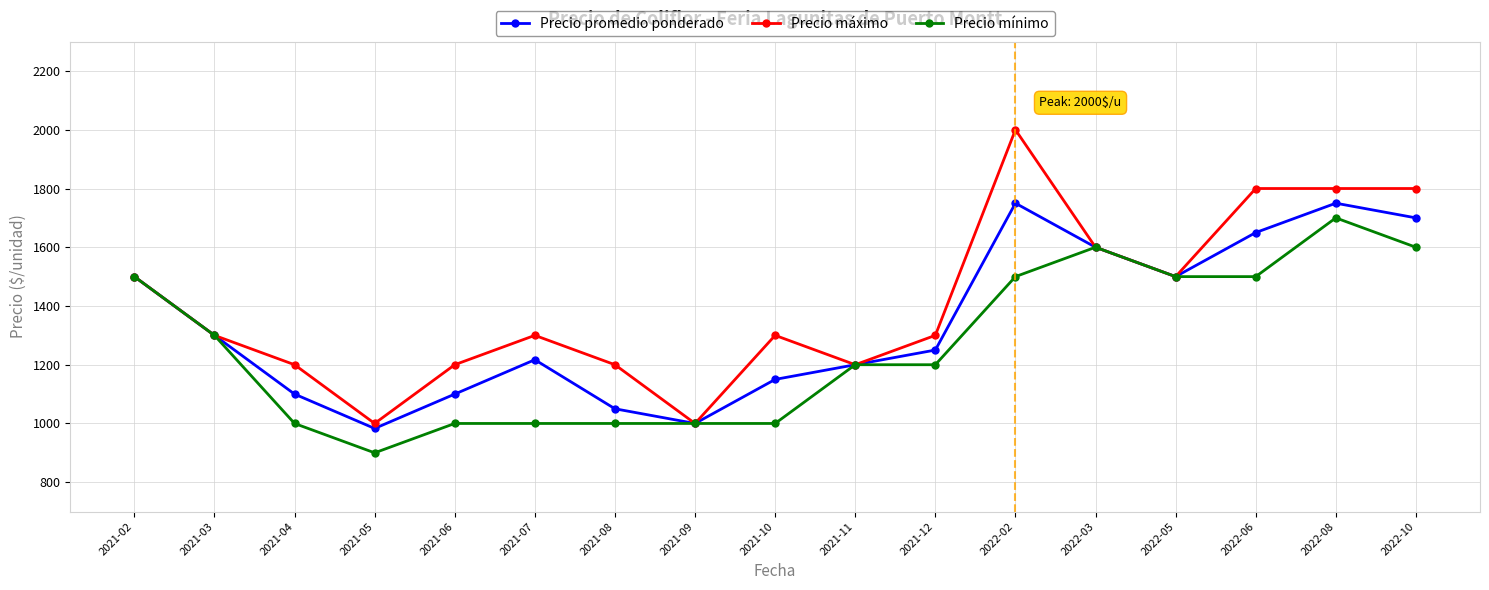

How many categories are shown in the chart?

17